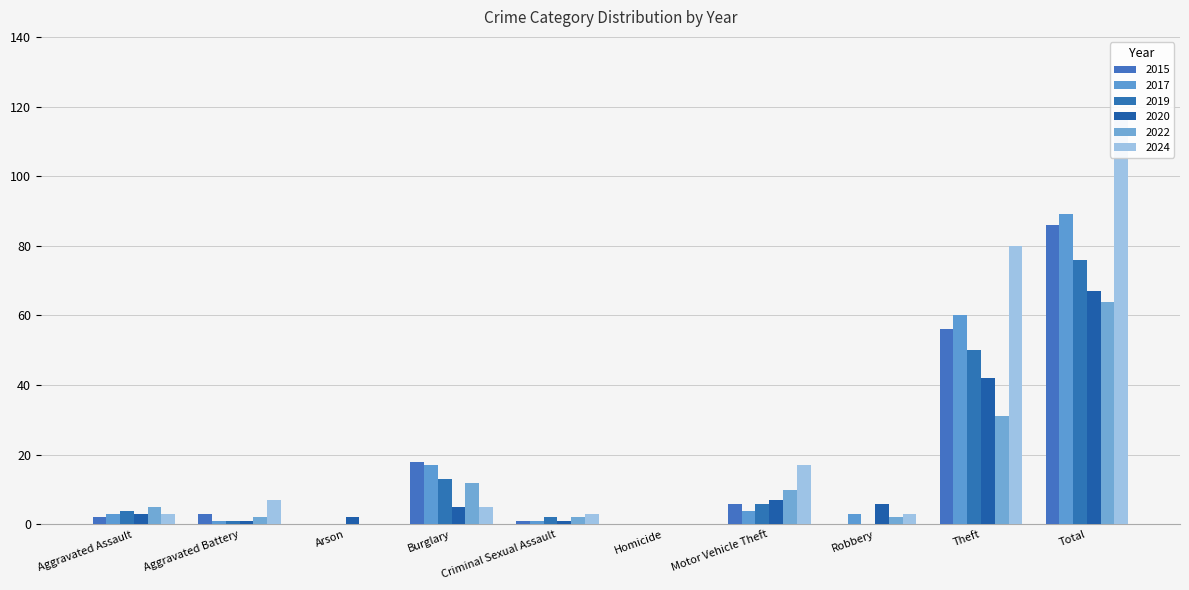

Are the bars horizontal?

No